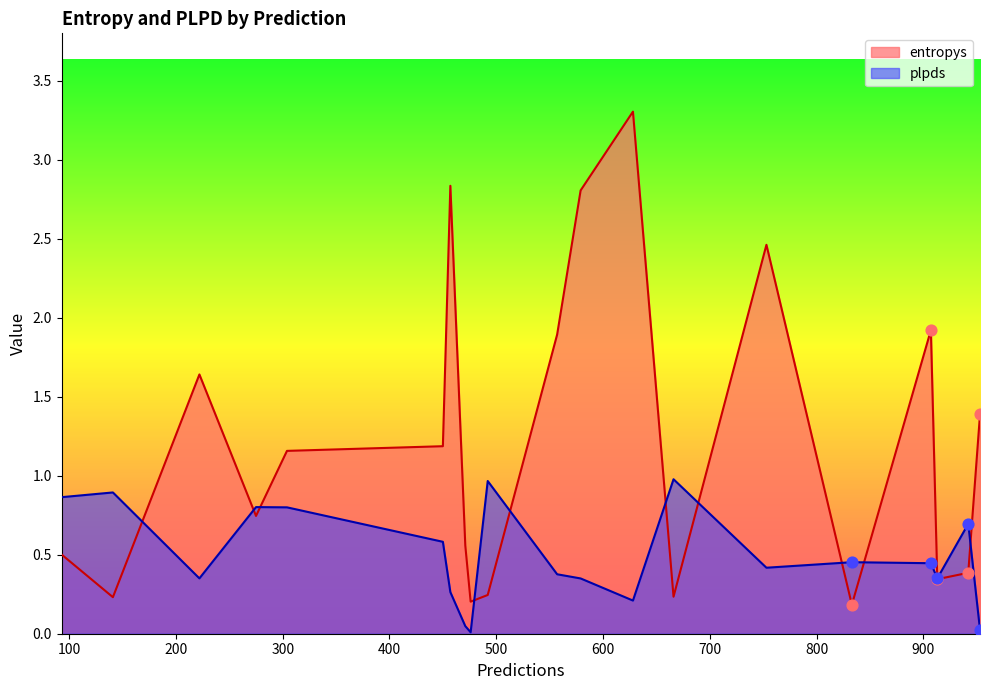

At how many categories does at least one series exceed 1?

10